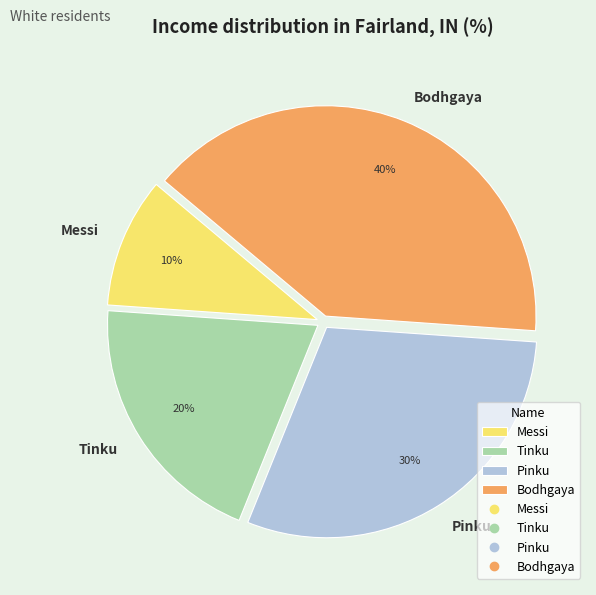

What is the largest slice in the pie chart?

Bodhgaya